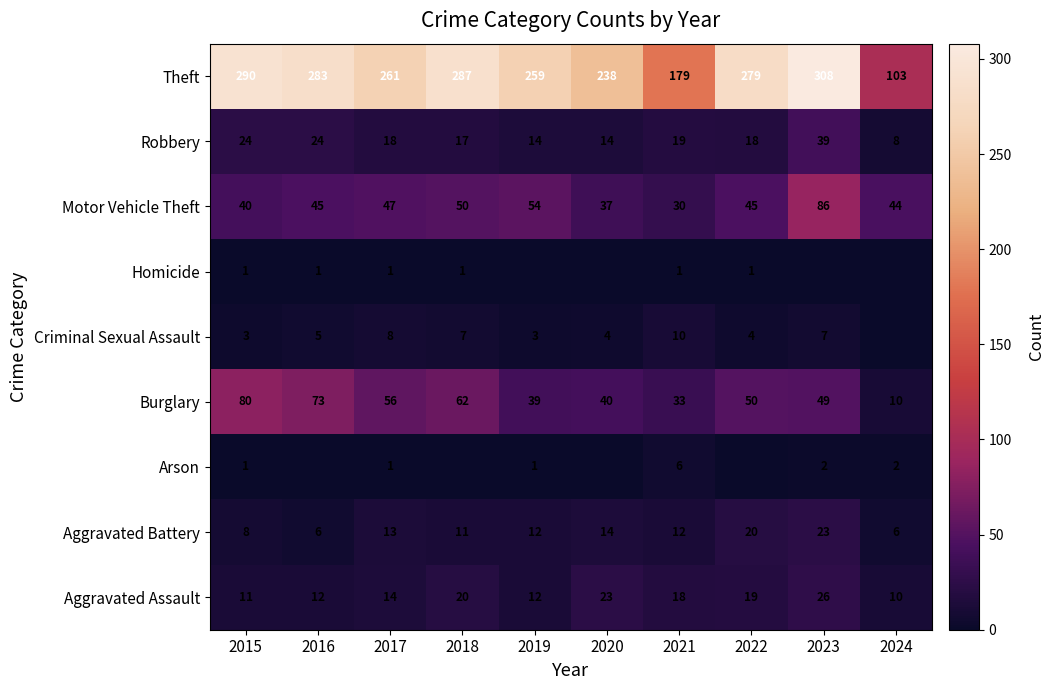

Is it true that Aggravated Assault equals 7 at 2016?

False